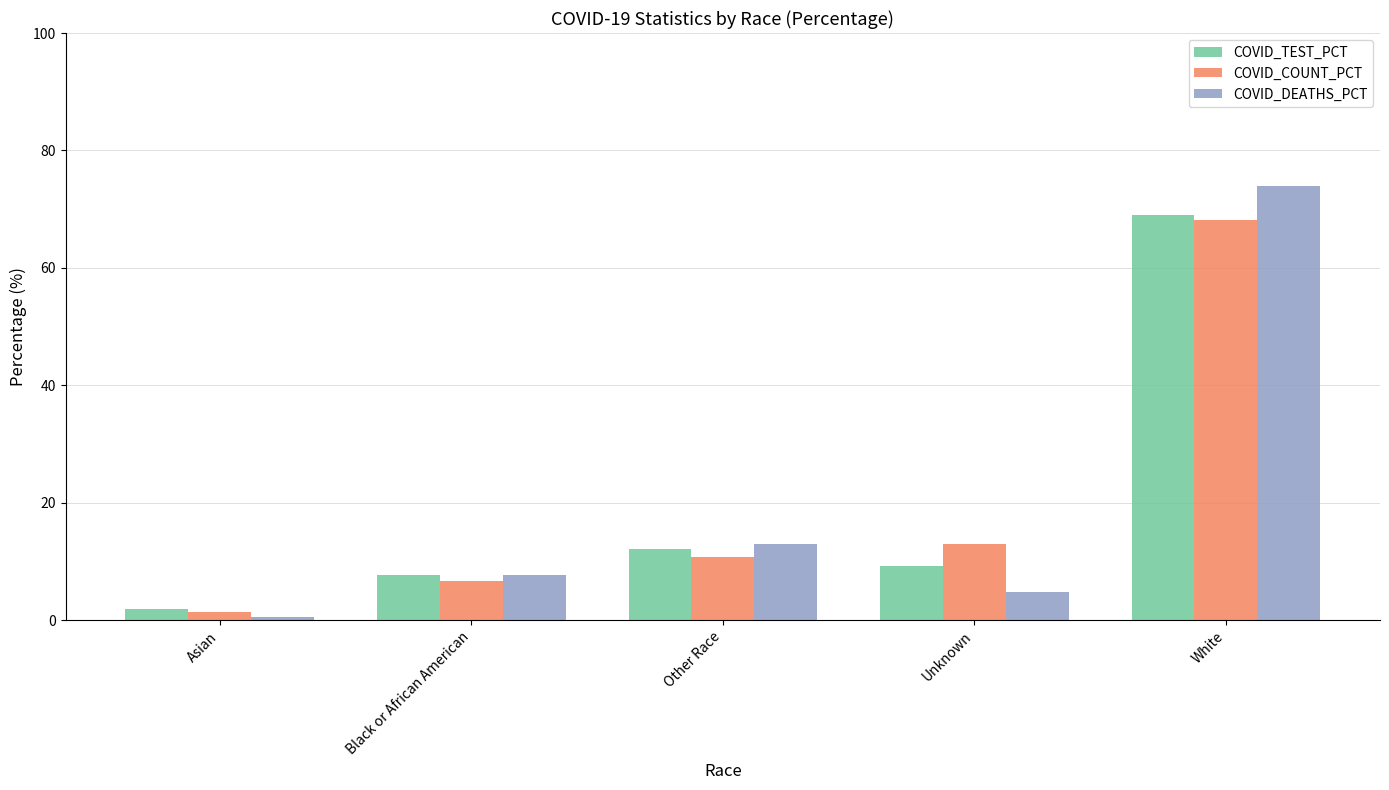

At which category is the sum across all series the highest?

White